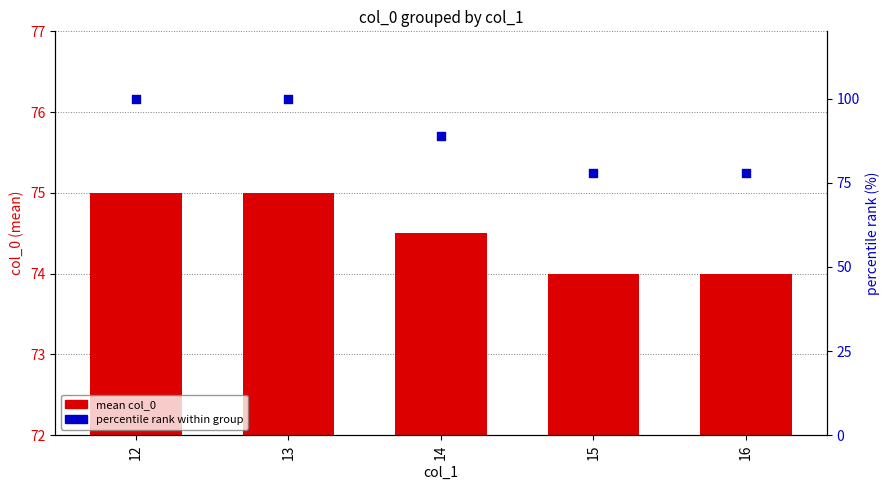

Which series has the largest Y range (max minus min)?

percentile rank within group